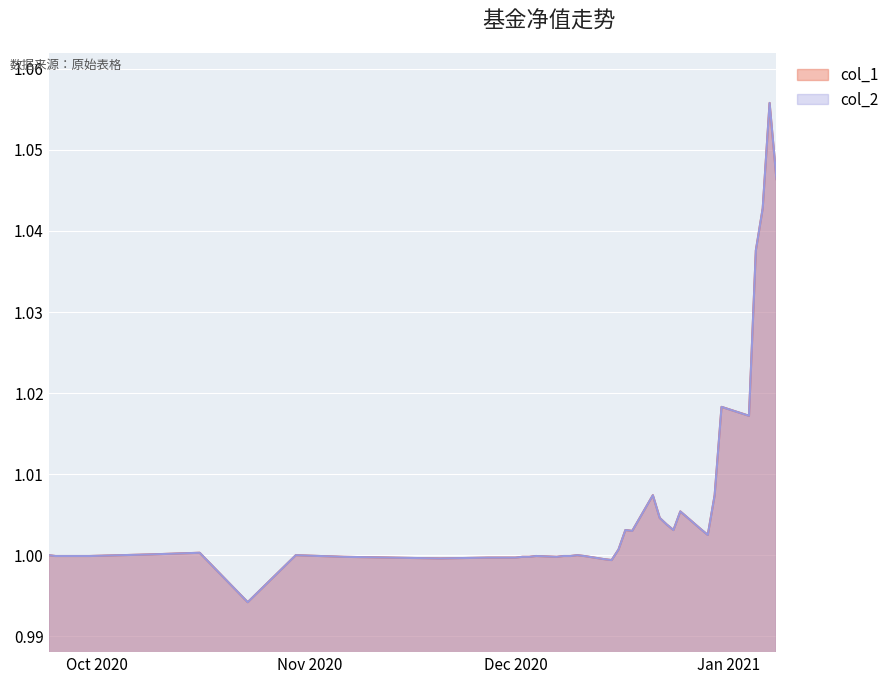

At which label is col_1 closest to 1?

2020-09-24